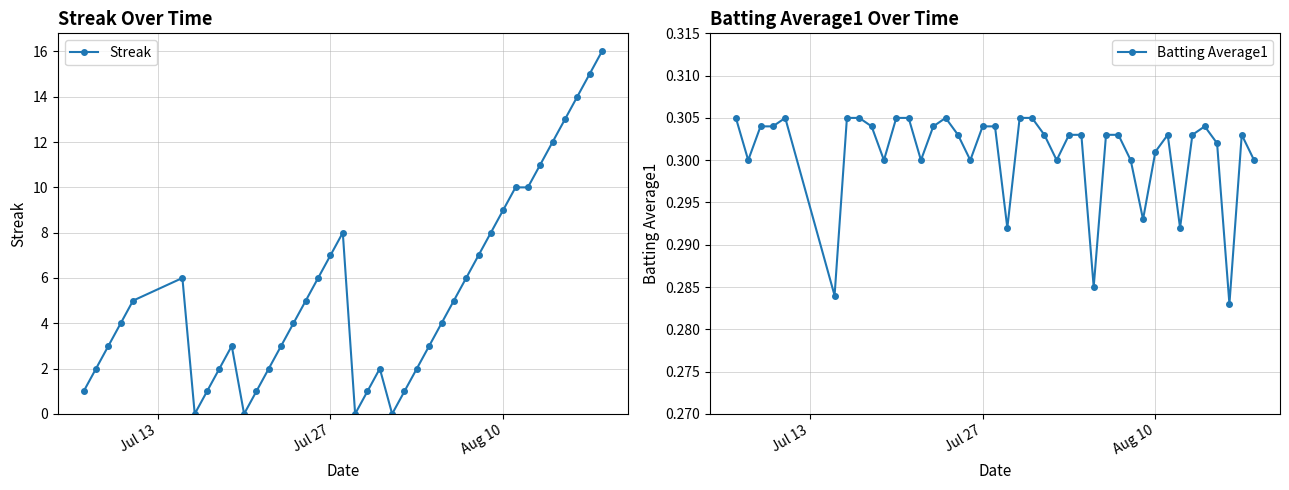

What is the highest value of the Streak series?

16